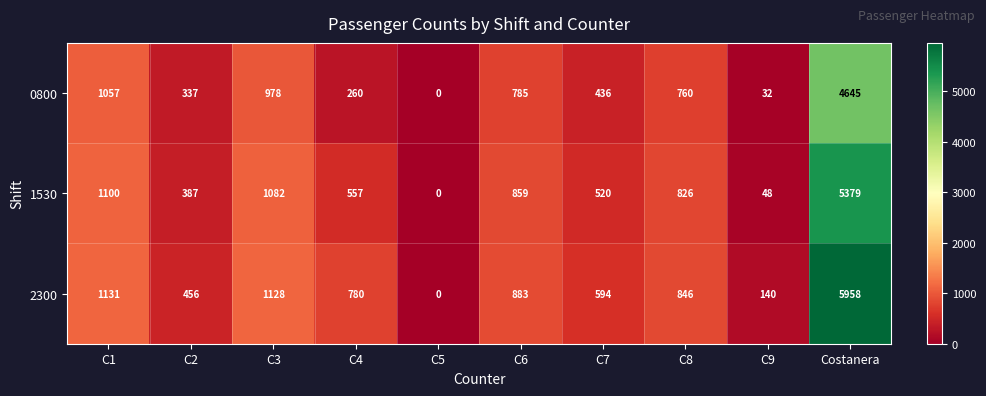

The 2300 series shows 289 at C7. True or false?

False